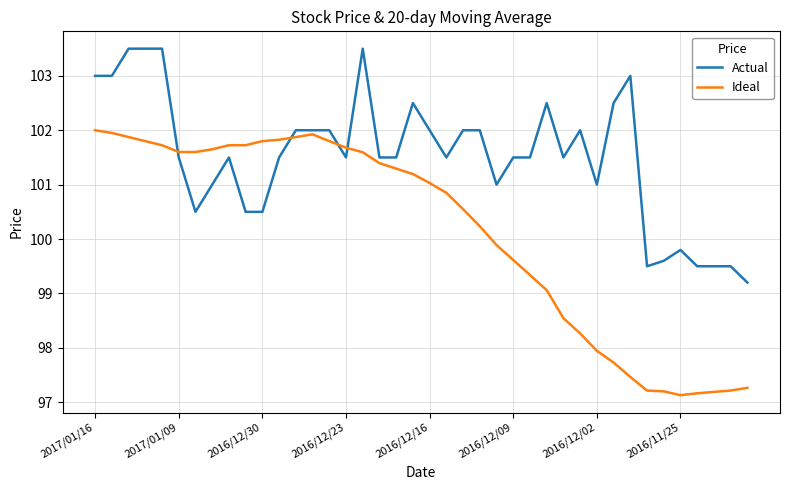

How many categories are shown in the chart?

40